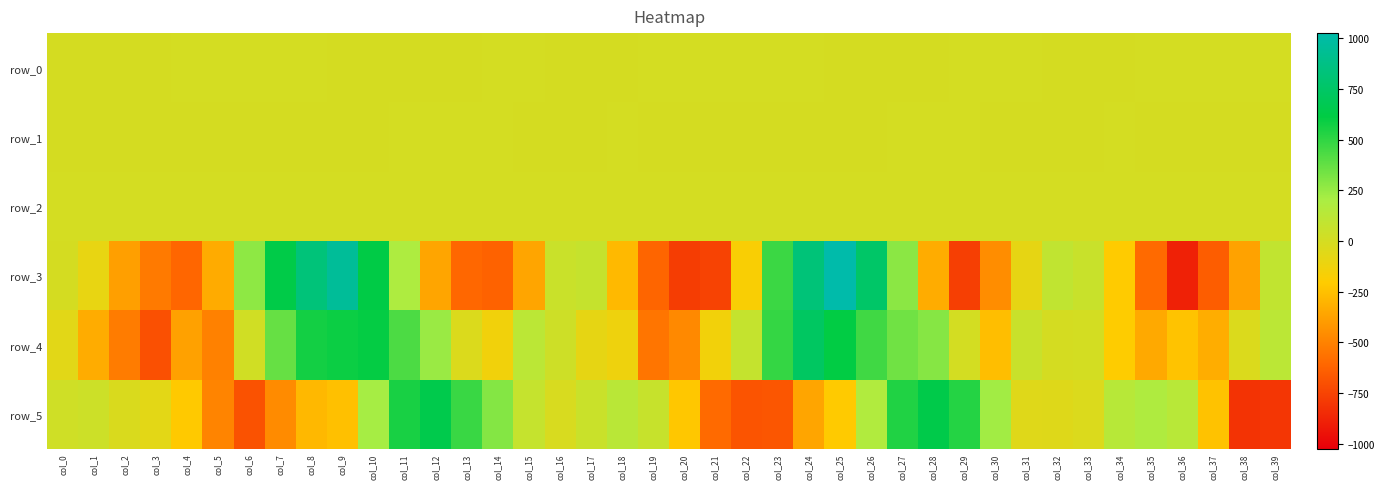

Which category has the highest value in the row_2 series?

col_22